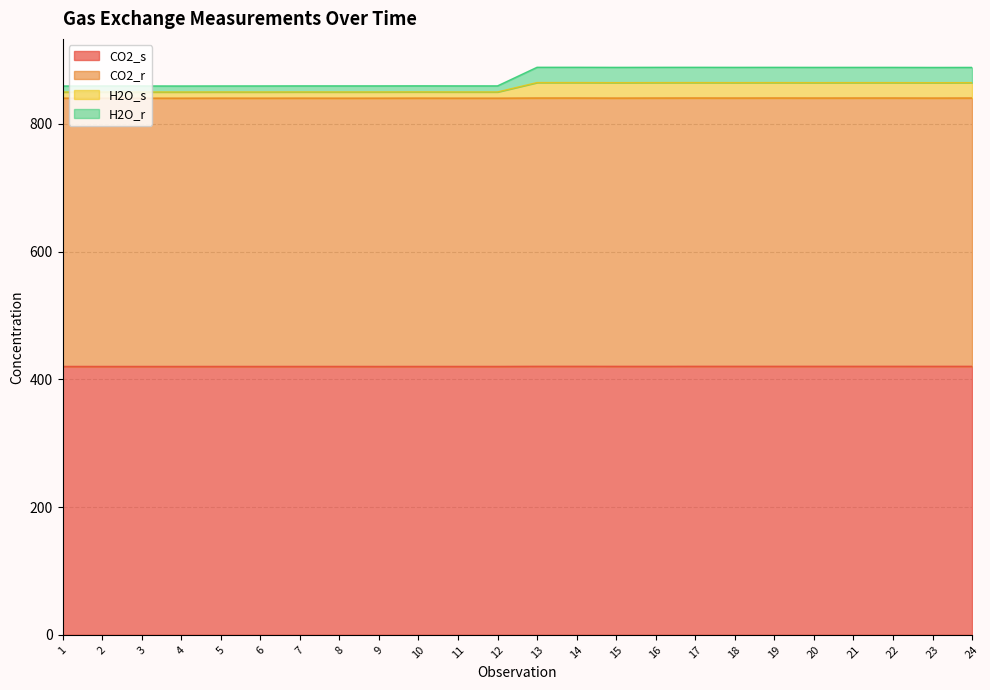

At which category is the sum across all series the highest?

13